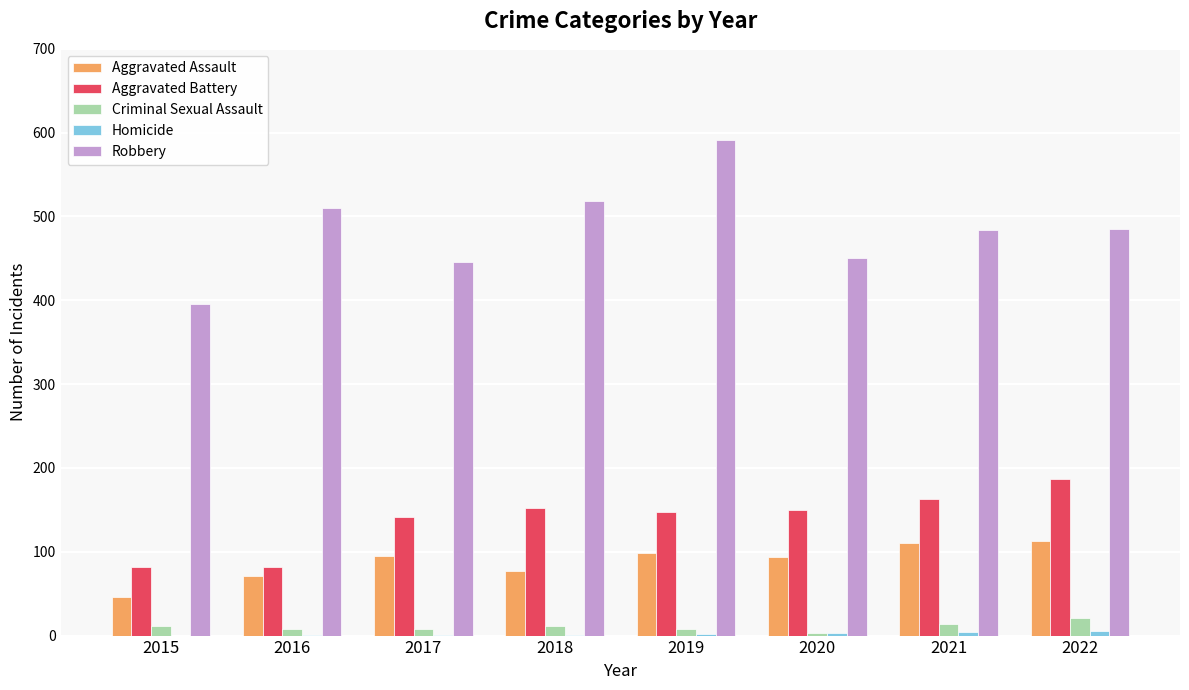

Which series has the largest total across all categories?

Robbery